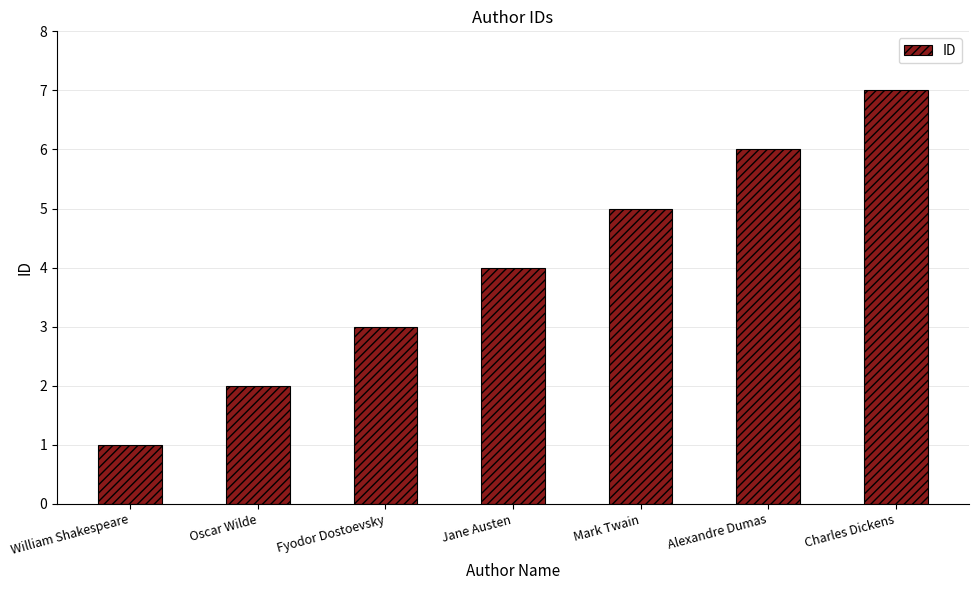

What is the change in value from Mark Twain to Alexandre Dumas?

+1